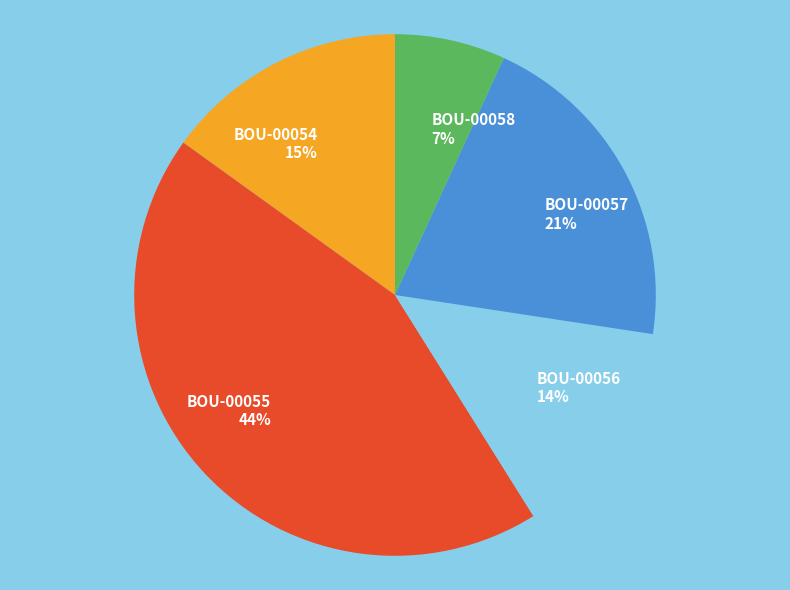

Rank the categories by value from lowest to highest.

BOU-00058, BOU-00056, BOU-00054, BOU-00057, BOU-00055